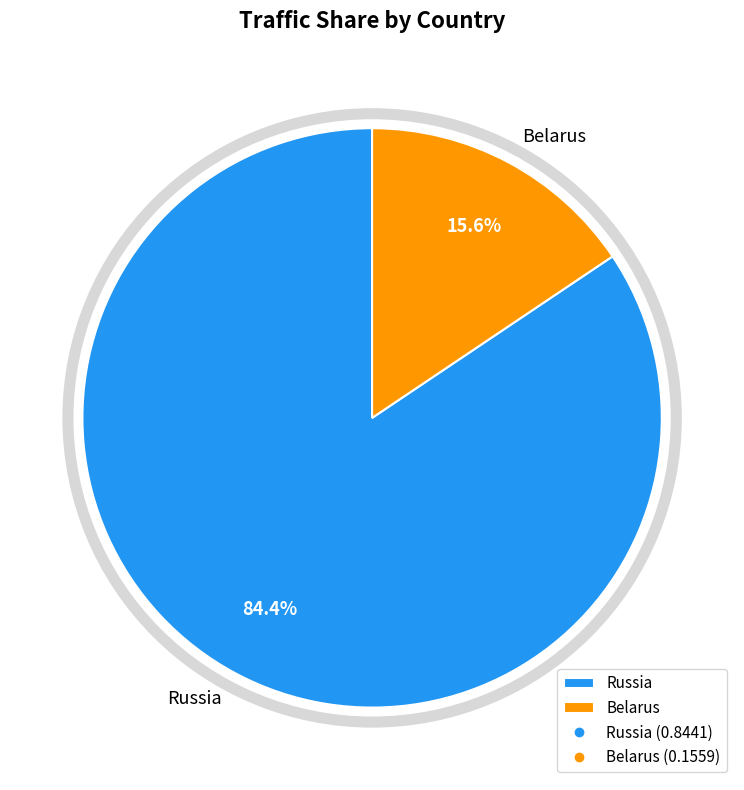

What is the majority slice?

Russia